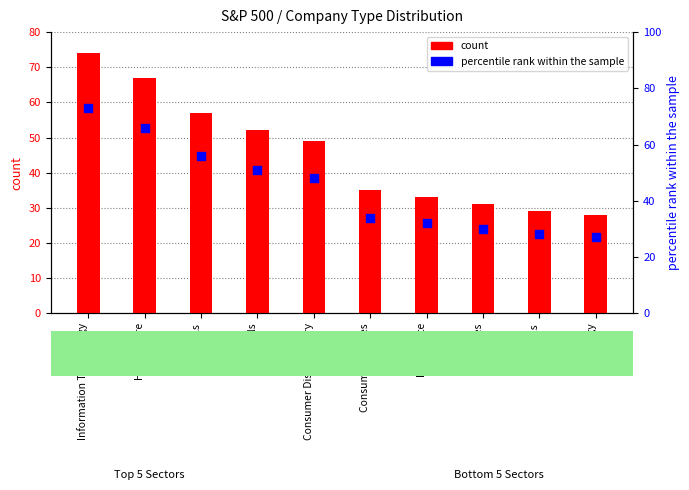

What are all the series names shown in the legend?

count, percentile rank within the sample